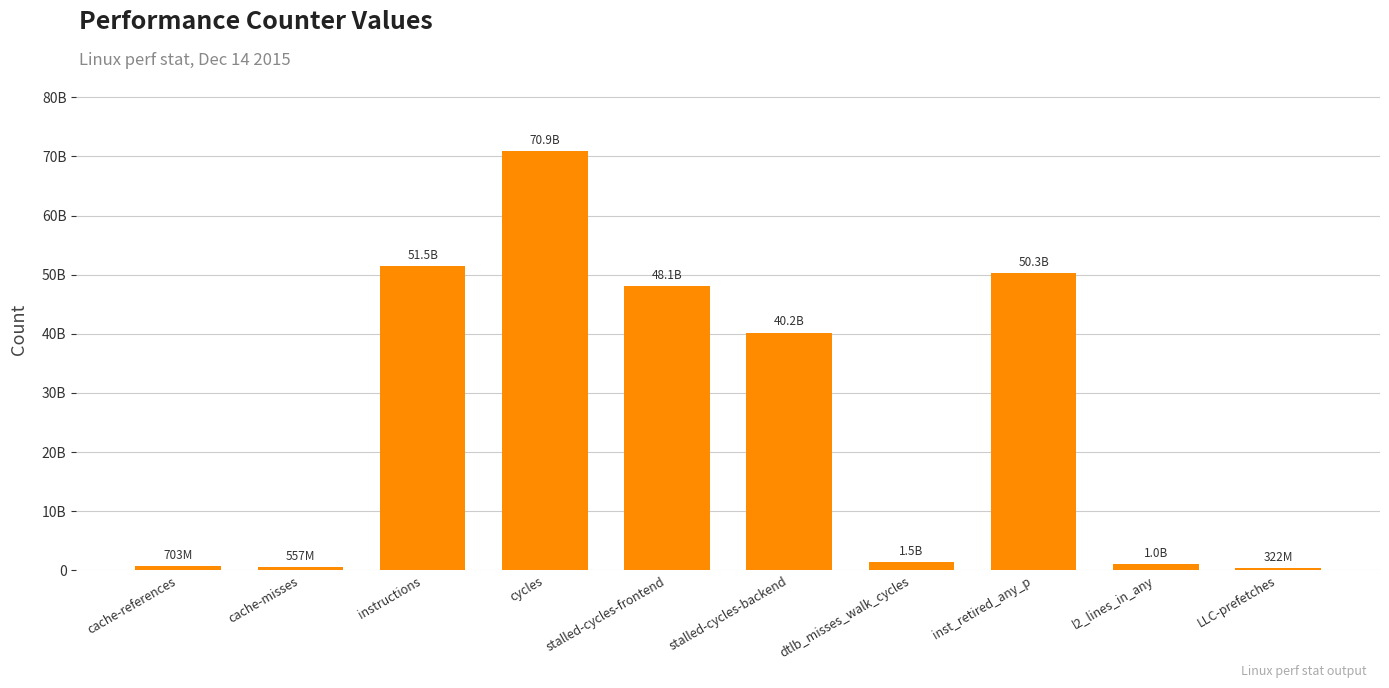

True or false: the data shows 556851659 at cache-misses.

True